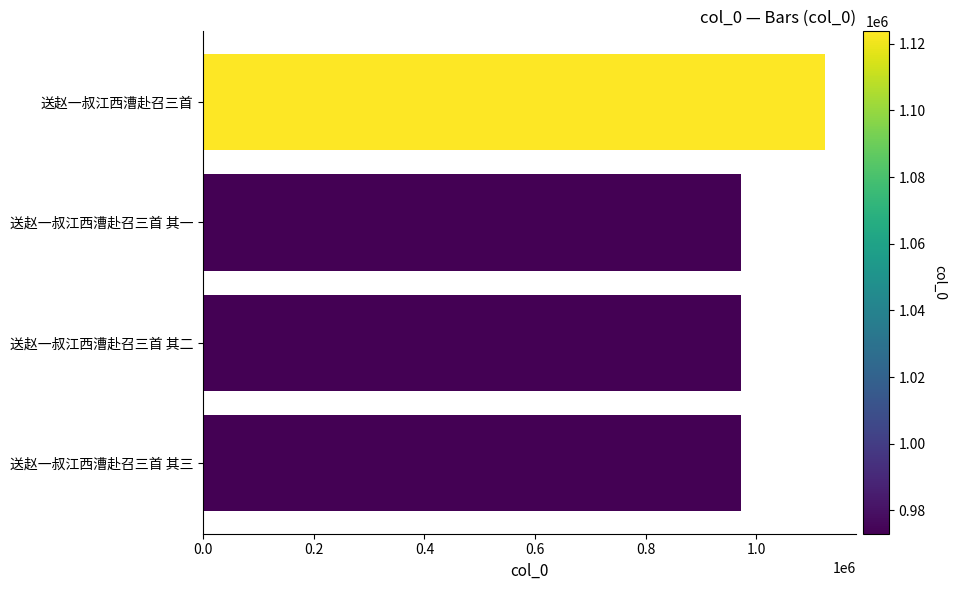

What is the change in value from 送赵一叔江西漕赴召三首 to 送赵一叔江西漕赴召三首 其二?

-150684